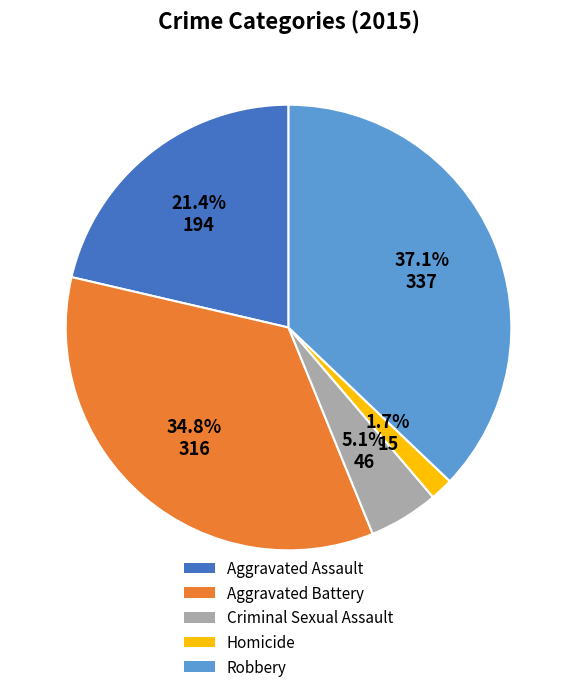

What is the smallest slice in the pie chart?

Homicide